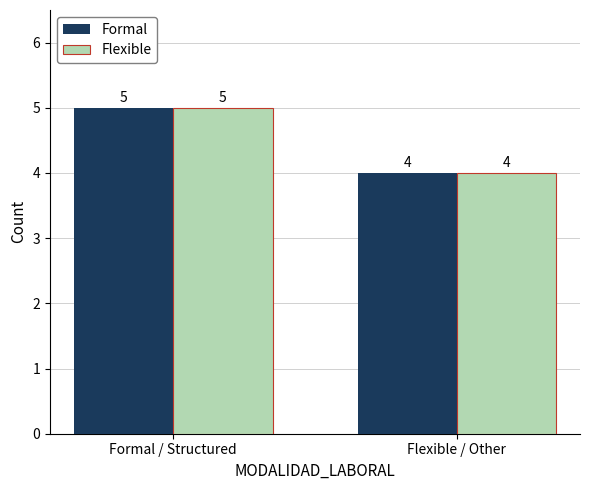

What position from the left is Formal / Structured?

1